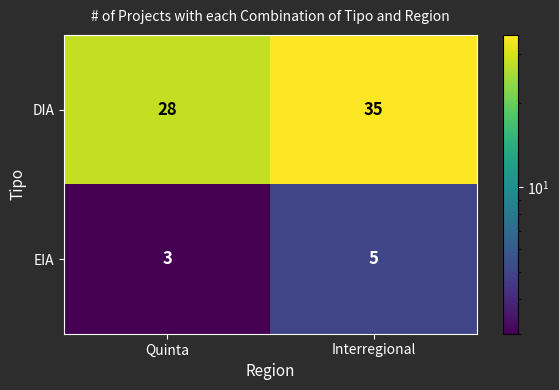

What is the spread (max minus min) of values at Interregional?

30